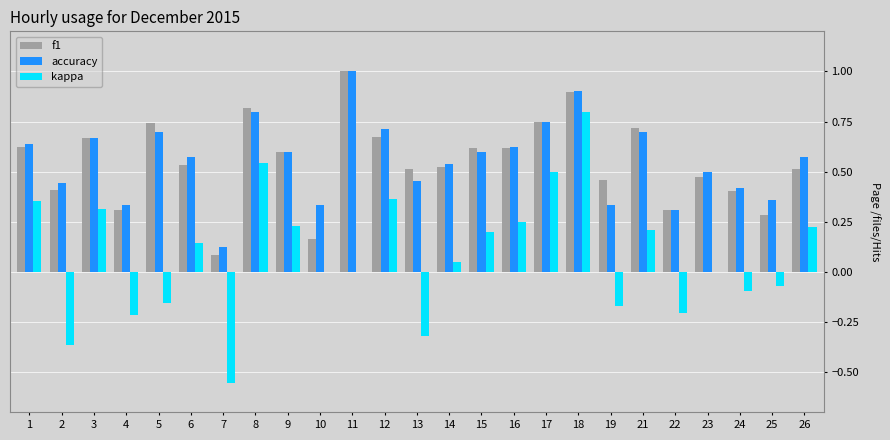

At which category is the sum across all series the highest?

18